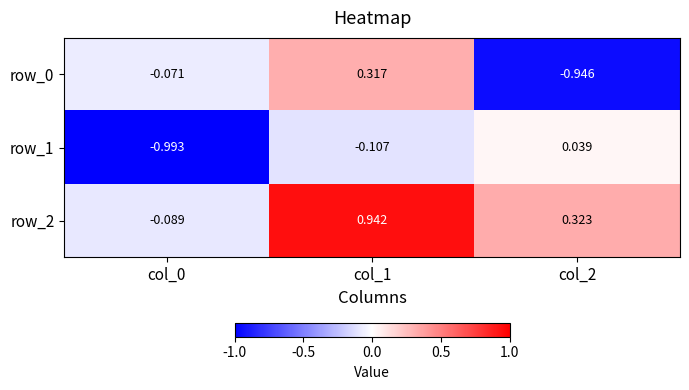

Is the value of row_1 at col_2 greater than the value of row_0 at col_2?

Yes